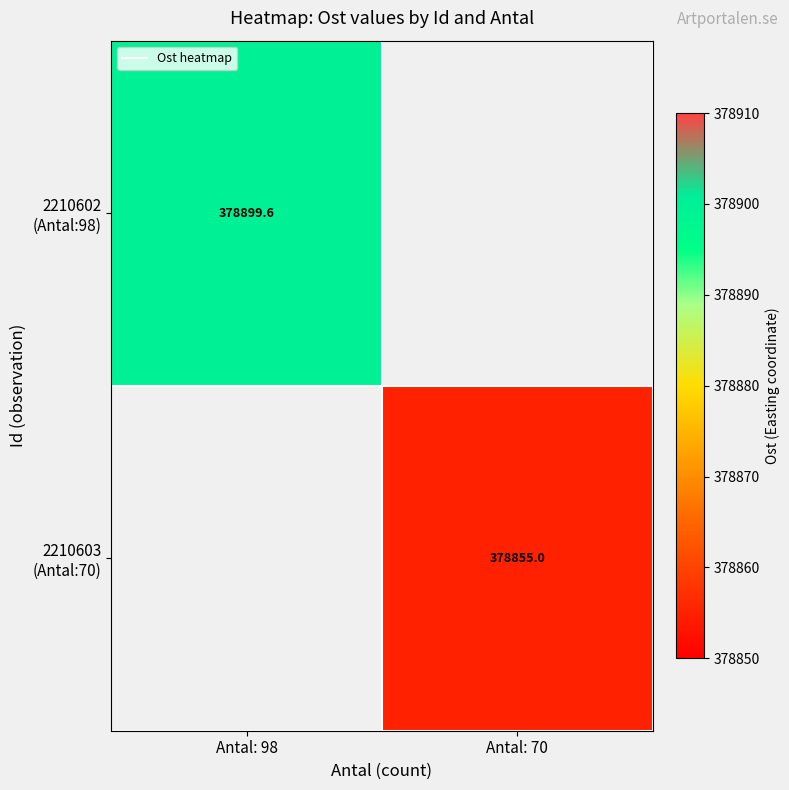

Which label corresponds to the largest value in the chart?

Antal: 98